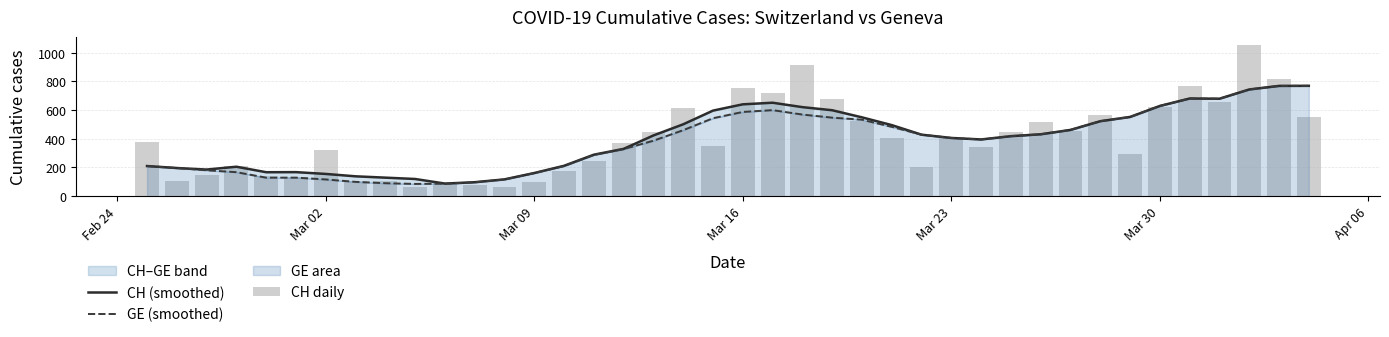

What is the sum of all GE (smoothed) values?

15279.2